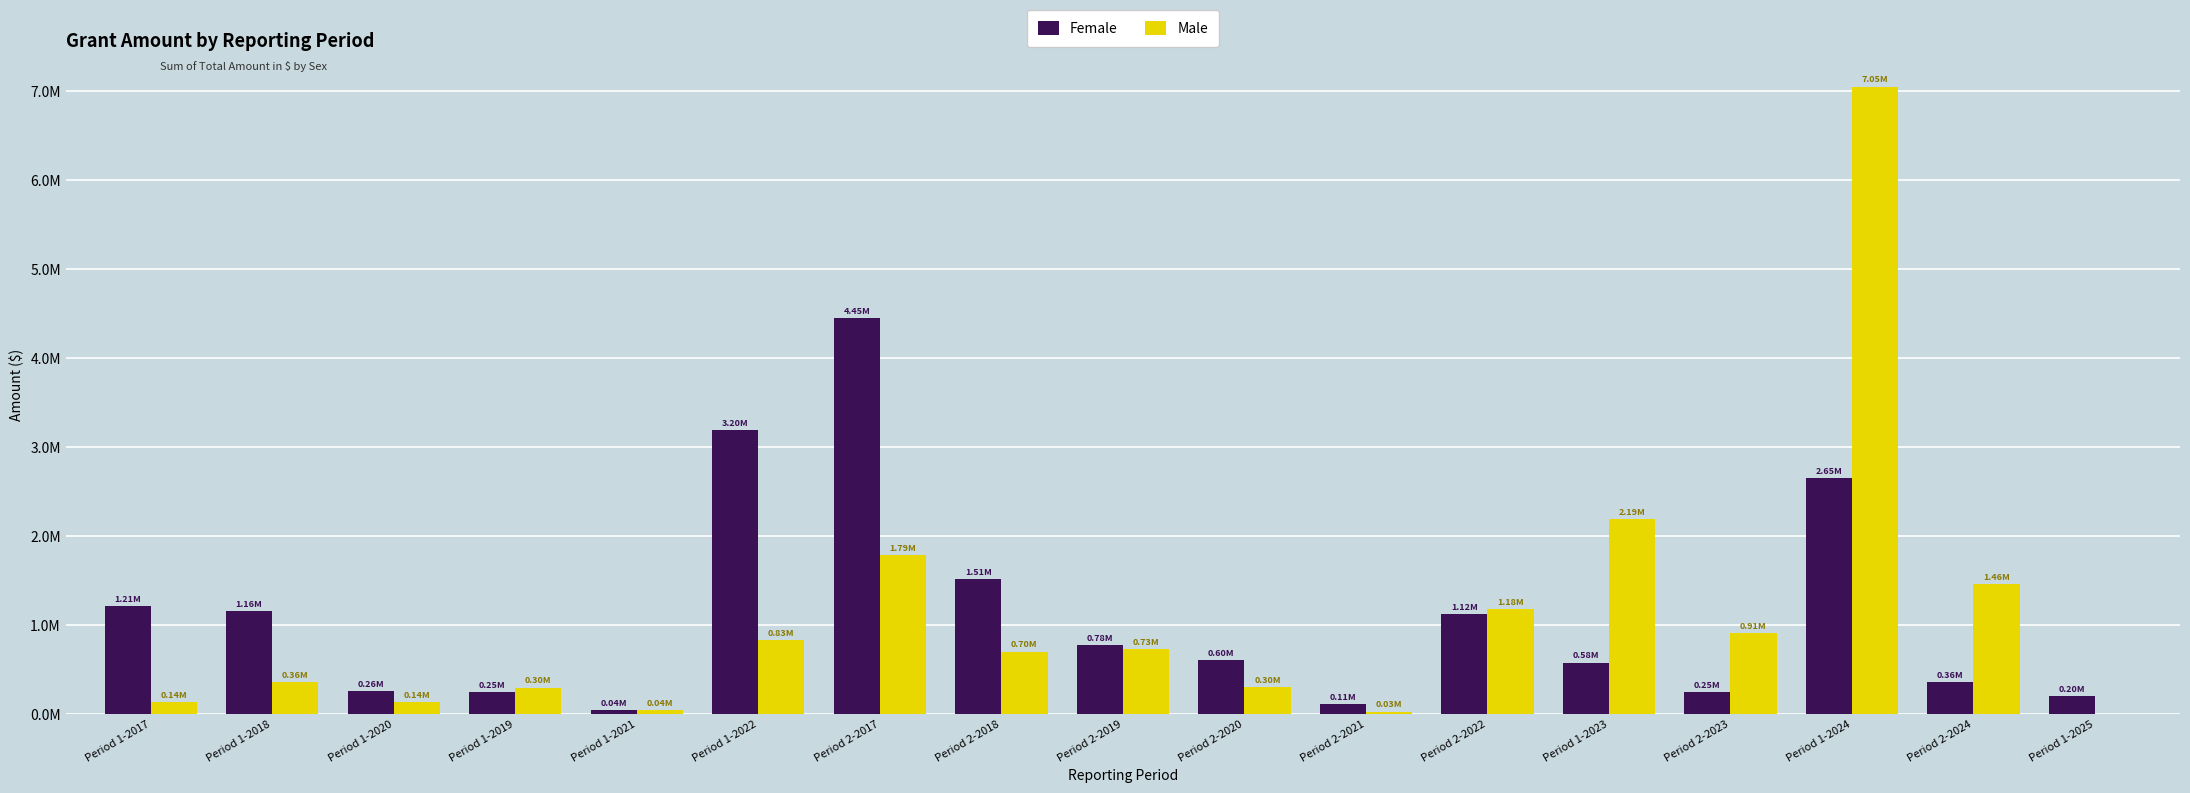

What is the total value across all series at Period 1-2022?

4024783.8